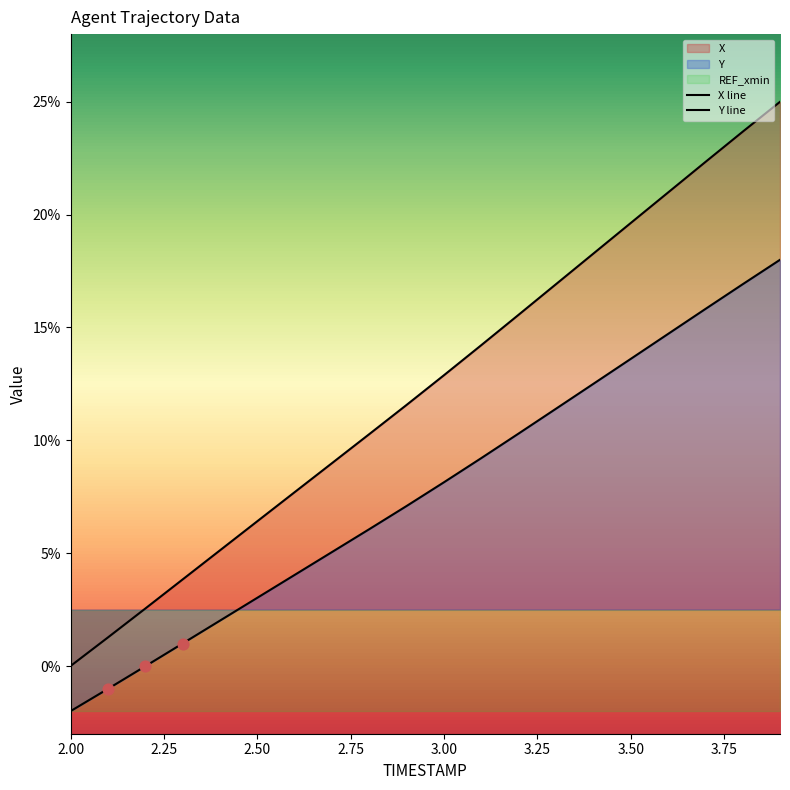

Is the value of Y line at 2.25 greater than the value of X line at 15?

No